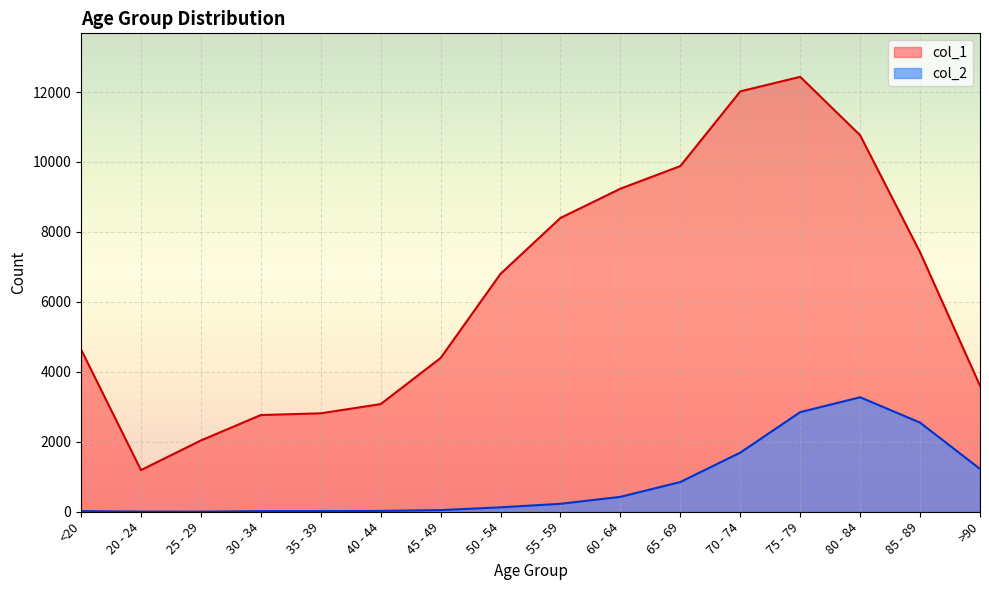

In col_2, how many points are lower than both neighbors (excluding endpoints)?

1